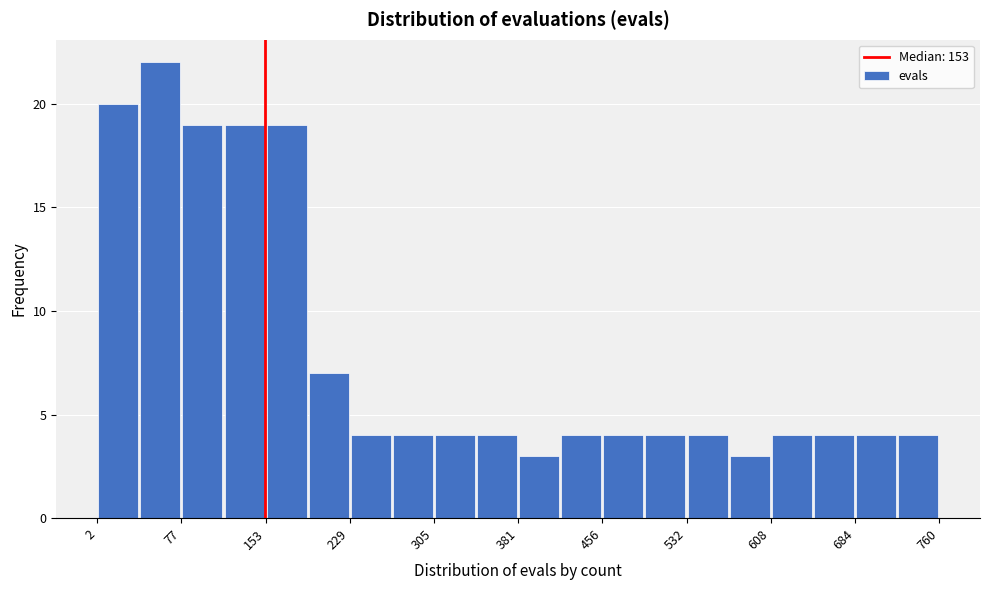

Read against the x-axis, roughly where is the centre of the tallest bar?

60